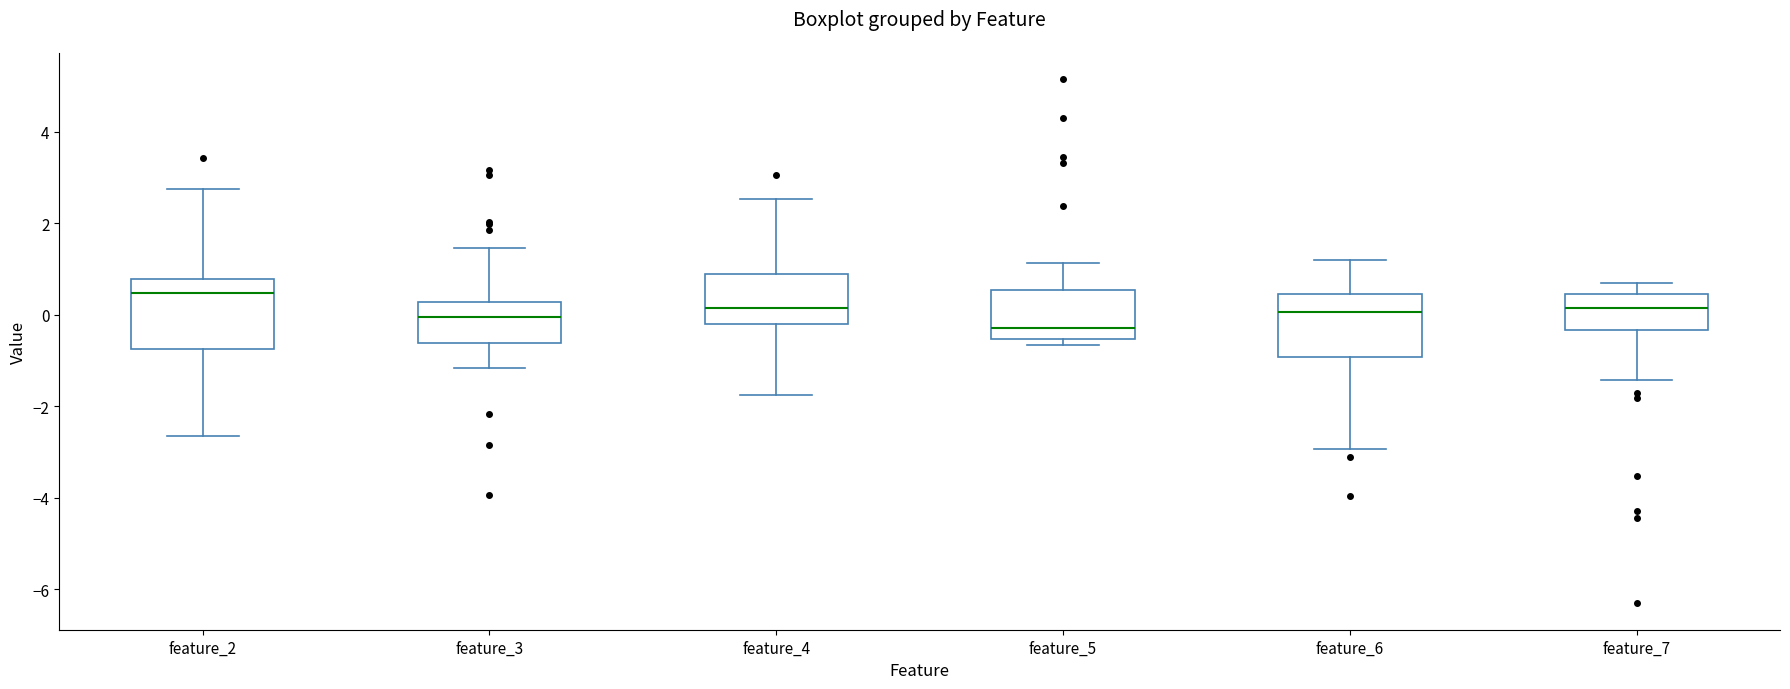

Reading left to right, read every box against the y-axis: the position of its median line, the range the box covers, and the ends of its whiskers. The values are not printed on the chart, so give them approximately, as read against the axis.

feature_2: median 0.4, box -0.8 to 0.8, whiskers -2.6 to 2.8
feature_3: median 0.0, box -0.6 to 0.2, whiskers -1.2 to 1.4
feature_4: median 0.2, box -0.2 to 0.8, whiskers -1.8 to 2.6
feature_5: median -0.2, box -0.6 to 0.6, whiskers -0.6 (just below the box's lower edge) to 1.2
feature_6: median 0.0, box -1.0 to 0.4, whiskers -3.0 to 1.2
feature_7: median 0.2, box -0.4 to 0.4, whiskers -1.4 to 0.8